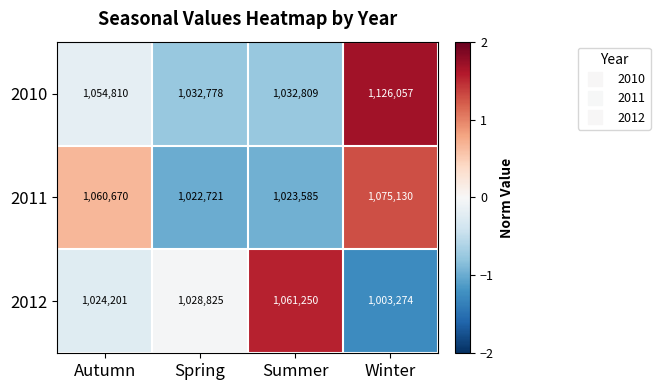

At which label is 2011 closest to 1048925?

Autumn